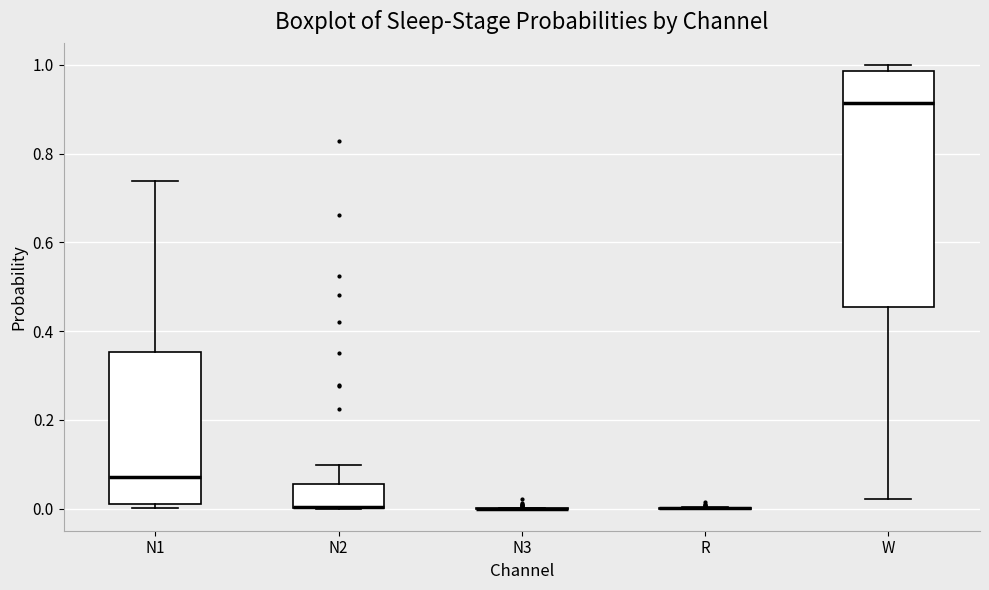

Reading left to right, transcribe this box plot: for each box, give where its median line is, the range the box spans, and where its two whiskers end, as read against the y-axis. The values are not printed on the chart, so give them approximately, as read against the axis.

N1: median 0.08, box 0.00 to 0.36, whiskers 0.00 (just below the box's lower edge) to 0.74
N2: median 0.00 (drawn on the box's lower edge), box 0.00 to 0.06, whiskers 0.00 to 0.10
N3: box collapsed to a line at 0.00, whiskers 0.00 to 0.00
R: box collapsed to a line at 0.00, whiskers 0.00 to 0.00
W: median 0.92, box 0.46 to 0.98, whiskers 0.02 to 1.00